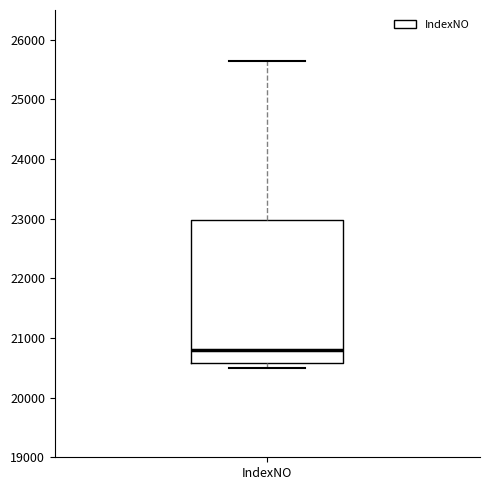

Transcribe this box plot: give where the median line is, the range the box spans, and where the two whiskers end, as read against the y-axis. The values are not printed on the chart, so give them approximately, as read against the axis.

median 20800, box 20600 to 23000, whiskers 20500 to 25600